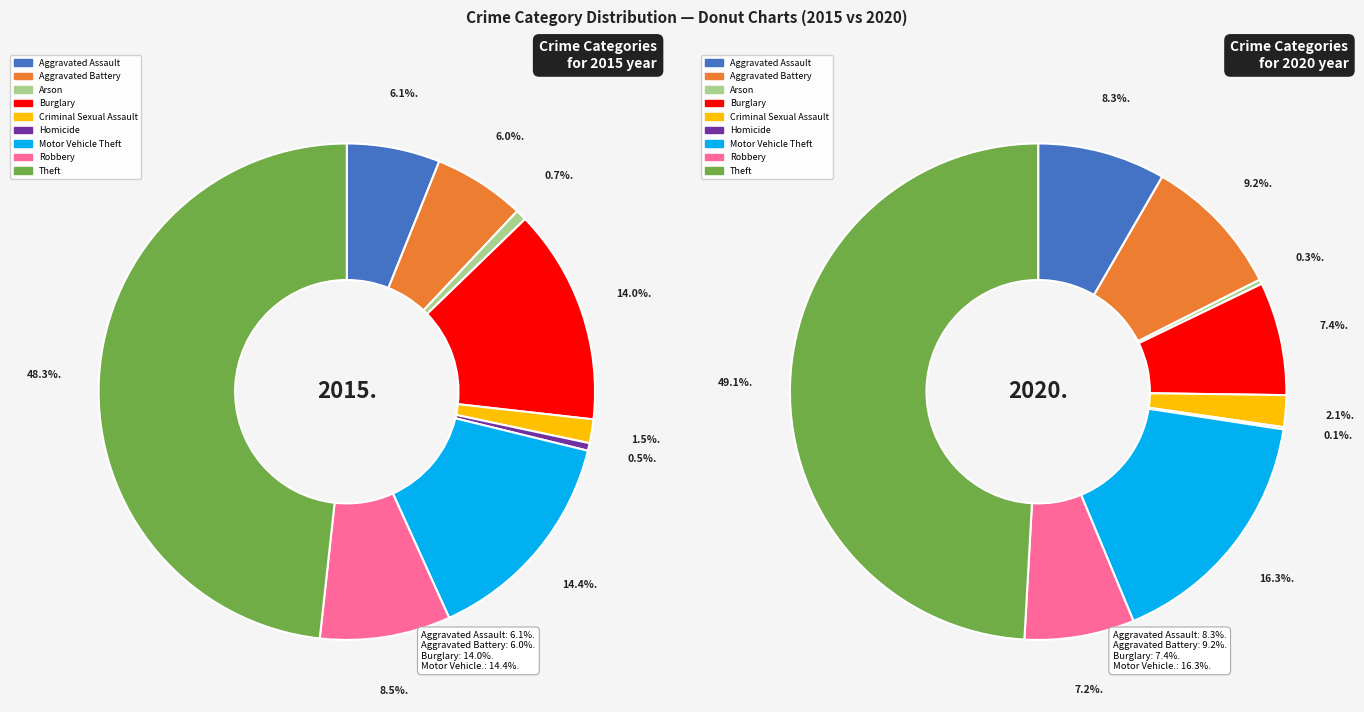

Is it true that Arson is 8% of the pie?

False